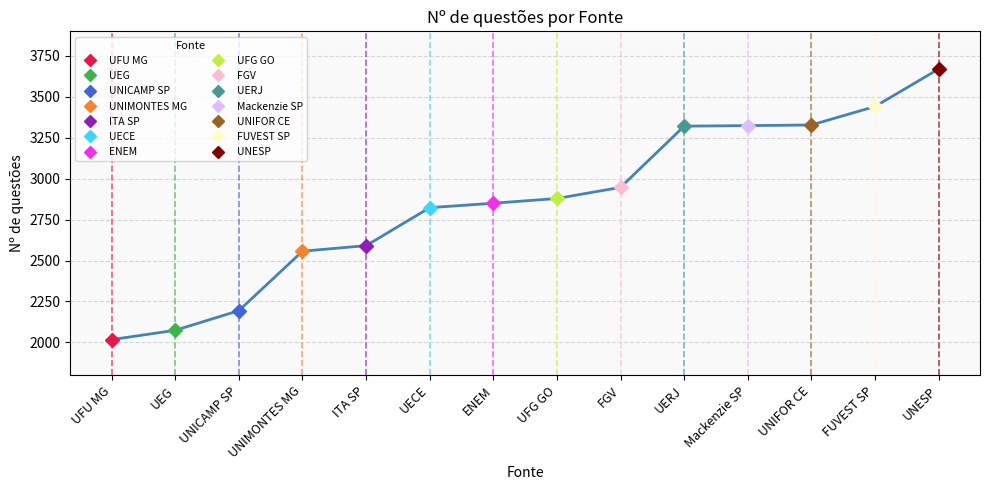

Approximately how many times larger is the value at UFG GO compared to FUVEST SP?

0.8